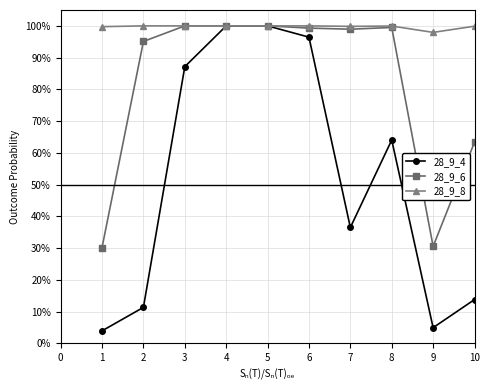

Reading left to right, what are all the values shown in this chart?

28_9_4: 1=0.0	2=0.1	3=0.9	4=1.0	5=1.0	6=1.0	7=0.4	8=0.6	9=0.0	10=0.1
28_9_6: 1=0.3	2=1.0	3=1.0	4=1.0	5=1.0	6=1.0	7=1.0	8=1.0	9=0.3	10=0.6
28_9_8: 1=1.0	2=1.0	3=1.0	4=1.0	5=1.0	6=1.0	7=1.0	8=1.0	9=1.0	10=1.0